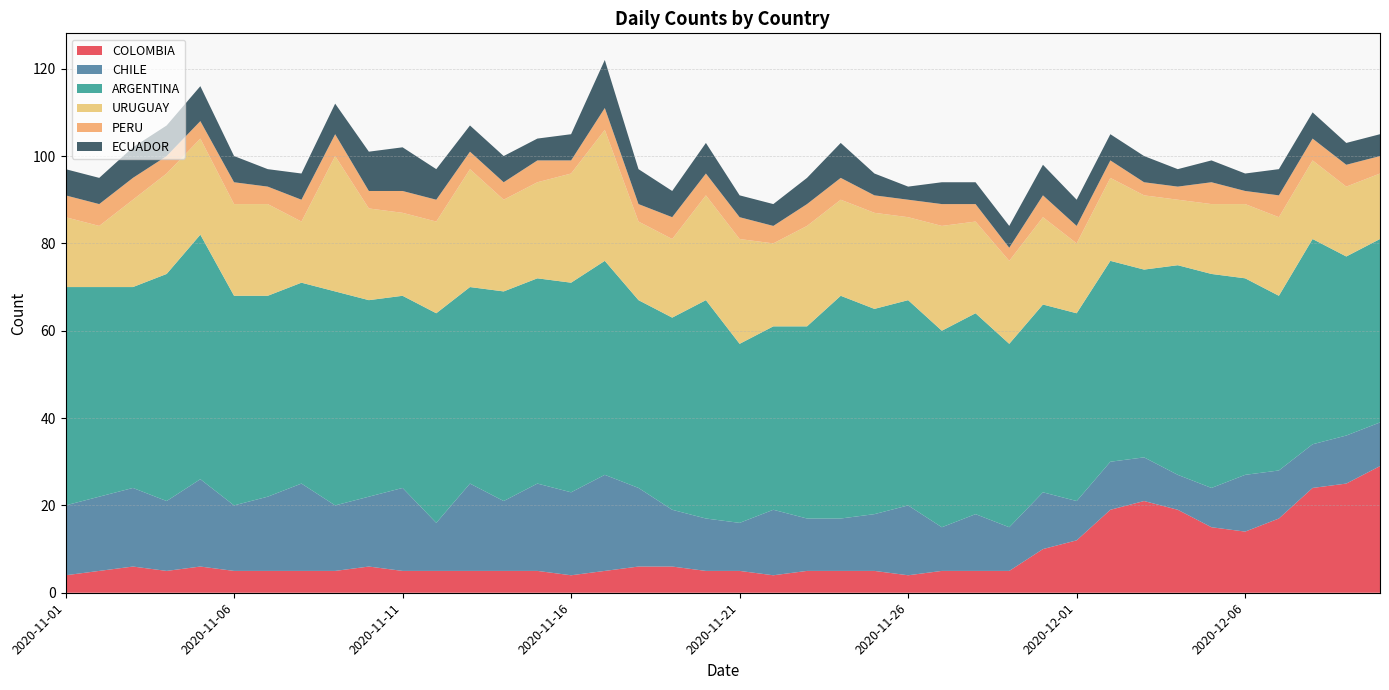

Reading left to right, extract all data points from this chart.

COLOMBIA: 2020-11-01=4	2020-11-02=5	2020-11-03=6	2020-11-04=5	2020-11-05=6	2020-11-06=5	2020-11-07=5	2020-11-08=5	2020-11-09=5	2020-11-10=6	2020-11-11=5	2020-11-12=5	2020-11-13=5	2020-11-14=5	2020-11-15=5	2020-11-16=4	2020-11-17=5	2020-11-18=6	2020-11-19=6	2020-11-20=5	2020-11-21=5	2020-11-22=4	2020-11-23=5	2020-11-24=5	2020-11-25=5	2020-11-26=4	2020-11-27=5	2020-11-28=5	2020-11-29=5	2020-11-30=10	2020-12-01=12	2020-12-02=19	2020-12-03=21	2020-12-04=19	2020-12-05=15	2020-12-06=14	2020-12-07=17	2020-12-08=24	2020-12-09=25	2020-12-10=29
CHILE: 2020-11-01=16	2020-11-02=17	2020-11-03=18	2020-11-04=16	2020-11-05=20	2020-11-06=15	2020-11-07=17	2020-11-08=20	2020-11-09=15	2020-11-10=16	2020-11-11=19	2020-11-12=11	2020-11-13=20	2020-11-14=16	2020-11-15=20	2020-11-16=19	2020-11-17=22	2020-11-18=18	2020-11-19=13	2020-11-20=12	2020-11-21=11	2020-11-22=15	2020-11-23=12	2020-11-24=12	2020-11-25=13	2020-11-26=16	2020-11-27=10	2020-11-28=13	2020-11-29=10	2020-11-30=13	2020-12-01=9	2020-12-02=11	2020-12-03=10	2020-12-04=8	2020-12-05=9	2020-12-06=13	2020-12-07=11	2020-12-08=10	2020-12-09=11	2020-12-10=10
ARGENTINA: 2020-11-01=50	2020-11-02=48	2020-11-03=46	2020-11-04=52	2020-11-05=56	2020-11-06=48	2020-11-07=46	2020-11-08=46	2020-11-09=49	2020-11-10=45	2020-11-11=44	2020-11-12=48	2020-11-13=45	2020-11-14=48	2020-11-15=47	2020-11-16=48	2020-11-17=49	2020-11-18=43	2020-11-19=44	2020-11-20=50	2020-11-21=41	2020-11-22=42	2020-11-23=44	2020-11-24=51	2020-11-25=47	2020-11-26=47	2020-11-27=45	2020-11-28=46	2020-11-29=42	2020-11-30=43	2020-12-01=43	2020-12-02=46	2020-12-03=43	2020-12-04=48	2020-12-05=49	2020-12-06=45	2020-12-07=40	2020-12-08=47	2020-12-09=41	2020-12-10=42
URUGUAY: 2020-11-01=16	2020-11-02=14	2020-11-03=20	2020-11-04=23	2020-11-05=22	2020-11-06=21	2020-11-07=21	2020-11-08=14	2020-11-09=31	2020-11-10=21	2020-11-11=19	2020-11-12=21	2020-11-13=27	2020-11-14=21	2020-11-15=22	2020-11-16=25	2020-11-17=30	2020-11-18=18	2020-11-19=18	2020-11-20=24	2020-11-21=24	2020-11-22=19	2020-11-23=23	2020-11-24=22	2020-11-25=22	2020-11-26=19	2020-11-27=24	2020-11-28=21	2020-11-29=19	2020-11-30=20	2020-12-01=16	2020-12-02=19	2020-12-03=17	2020-12-04=15	2020-12-05=16	2020-12-06=17	2020-12-07=18	2020-12-08=18	2020-12-09=16	2020-12-10=15
PERU: 2020-11-01=5	2020-11-02=5	2020-11-03=5	2020-11-04=4	2020-11-05=4	2020-11-06=5	2020-11-07=4	2020-11-08=5	2020-11-09=5	2020-11-10=4	2020-11-11=5	2020-11-12=5	2020-11-13=4	2020-11-14=4	2020-11-15=5	2020-11-16=3	2020-11-17=5	2020-11-18=4	2020-11-19=5	2020-11-20=5	2020-11-21=5	2020-11-22=4	2020-11-23=5	2020-11-24=5	2020-11-25=4	2020-11-26=4	2020-11-27=5	2020-11-28=4	2020-11-29=3	2020-11-30=5	2020-12-01=4	2020-12-02=4	2020-12-03=3	2020-12-04=3	2020-12-05=5	2020-12-06=3	2020-12-07=5	2020-12-08=5	2020-12-09=5	2020-12-10=4
ECUADOR: 2020-11-01=6	2020-11-02=6	2020-11-03=7	2020-11-04=7	2020-11-05=8	2020-11-06=6	2020-11-07=4	2020-11-08=6	2020-11-09=7	2020-11-10=9	2020-11-11=10	2020-11-12=7	2020-11-13=6	2020-11-14=6	2020-11-15=5	2020-11-16=6	2020-11-17=11	2020-11-18=8	2020-11-19=6	2020-11-20=7	2020-11-21=5	2020-11-22=5	2020-11-23=6	2020-11-24=8	2020-11-25=5	2020-11-26=3	2020-11-27=5	2020-11-28=5	2020-11-29=5	2020-11-30=7	2020-12-01=6	2020-12-02=6	2020-12-03=6	2020-12-04=4	2020-12-05=5	2020-12-06=4	2020-12-07=6	2020-12-08=6	2020-12-09=5	2020-12-10=5